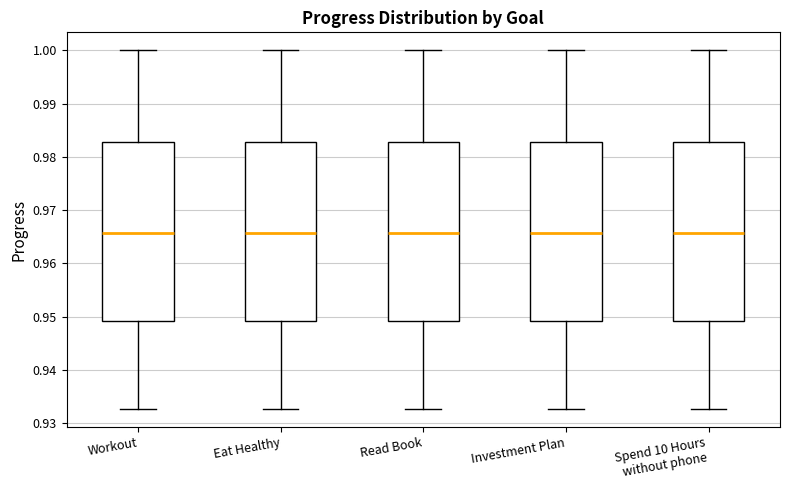

Reading left to right, read every box against the y-axis: the position of its median line, the range the box covers, and the ends of its whiskers. The values are not printed on the chart, so give them approximately, as read against the axis.

Workout: median 0.966, box 0.949 to 0.983, whiskers 0.933 to 1.000
Eat Healthy: median 0.966, box 0.949 to 0.983, whiskers 0.933 to 1.000
Read Book: median 0.966, box 0.949 to 0.983, whiskers 0.933 to 1.000
Investment Plan: median 0.966, box 0.949 to 0.983, whiskers 0.933 to 1.000
Spend 10 Hours without phone: median 0.966, box 0.949 to 0.983, whiskers 0.933 to 1.000